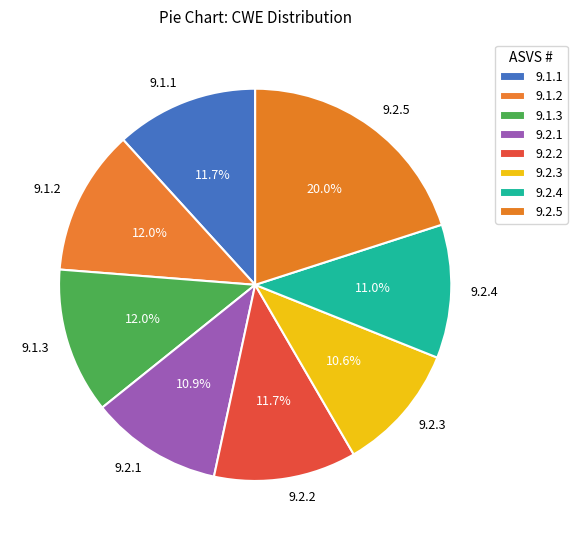

To the nearest percent, what is the difference between the 9.1.2 and 9.2.3 slice percentages?

1%